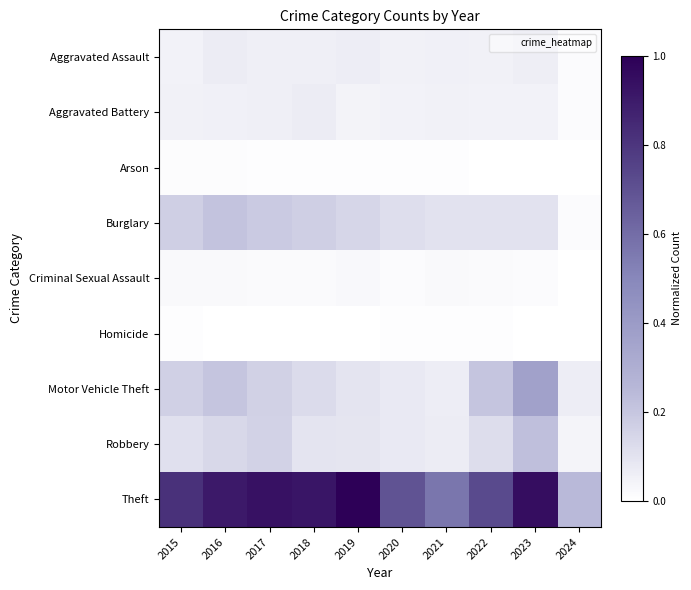

Reading right to left, extract all data points from this chart.

Aggravated Assault: 2024=0.0	2023=0.1	2022=0.0	2021=0.1	2020=0.0	2019=0.1	2018=0.1	2017=0.1	2016=0.1	2015=0.0
Aggravated Battery: 2024=0.0	2023=0.0	2022=0.0	2021=0.0	2020=0.0	2019=0.0	2018=0.1	2017=0.1	2016=0.1	2015=0.0
Arson: 2024=0.0	2023=0.0	2022=0.0	2021=0.0	2020=0.0	2019=0.0	2018=0.0	2017=0.0	2016=0.0	2015=0.0
Burglary: 2024=0.0	2023=0.1	2022=0.1	2021=0.1	2020=0.1	2019=0.1	2018=0.2	2017=0.2	2016=0.2	2015=0.2
Criminal Sexual Assault: 2024=0.0	2023=0.0	2022=0.0	2021=0.0	2020=0.0	2019=0.0	2018=0.0	2017=0.0	2016=0.0	2015=0.0
Homicide: 2024=0.0	2023=0.0	2022=0.0	2021=0.0	2020=0.0	2019=0.0	2018=0.0	2017=0.0	2016=0.0	2015=0.0
Motor Vehicle Theft: 2024=0.1	2023=0.4	2022=0.2	2021=0.1	2020=0.1	2019=0.1	2018=0.1	2017=0.2	2016=0.2	2015=0.2
Robbery: 2024=0.0	2023=0.2	2022=0.1	2021=0.1	2020=0.1	2019=0.1	2018=0.1	2017=0.2	2016=0.1	2015=0.1
Theft: 2024=0.2	2023=0.9	2022=0.7	2021=0.6	2020=0.7	2019=1.0	2018=0.9	2017=0.9	2016=0.9	2015=0.8